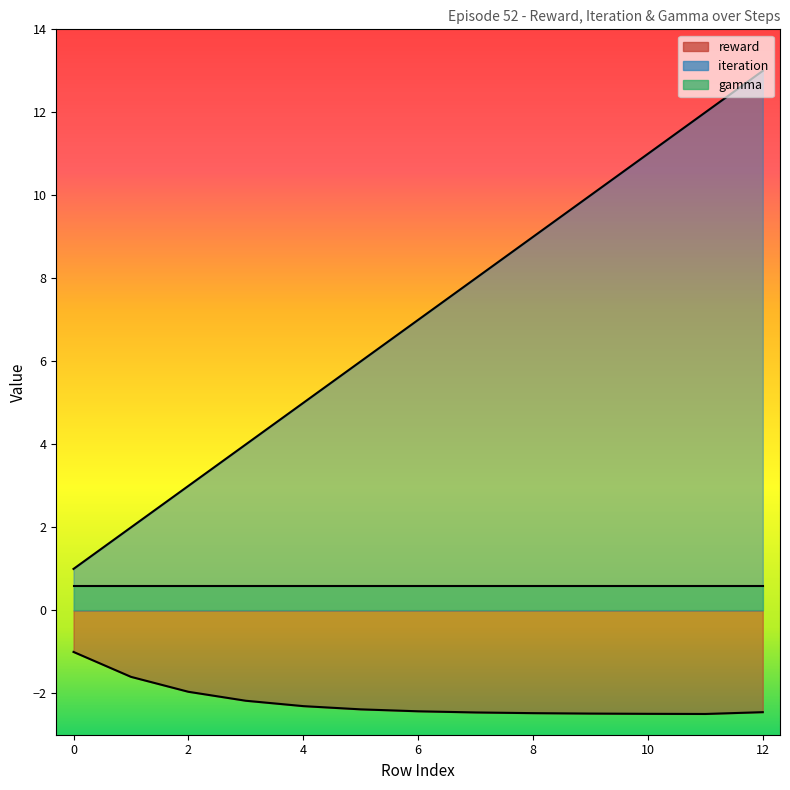

Which series has the largest total across all categories?

iteration